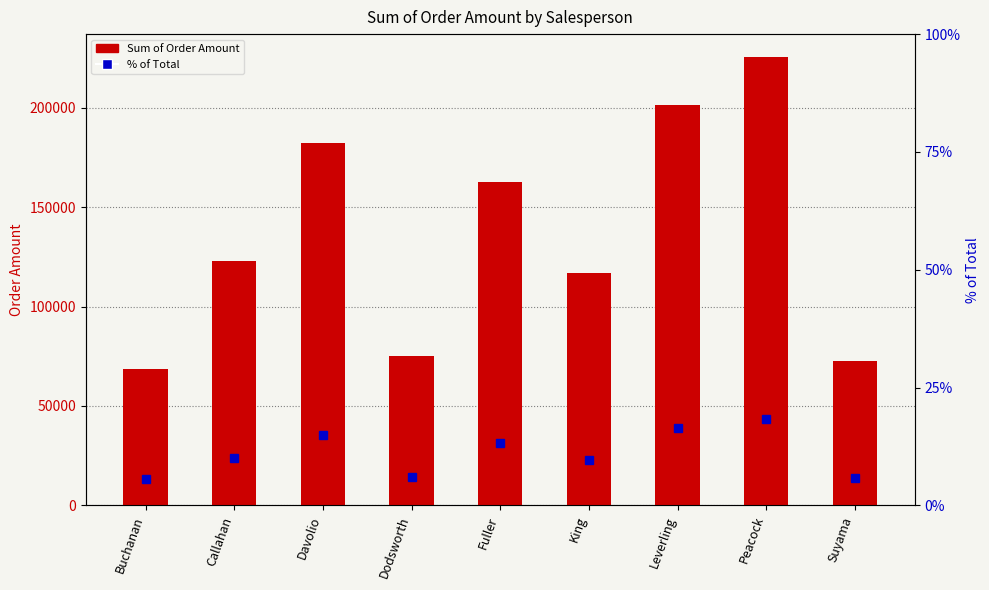

How many categories are shown in the chart?

9